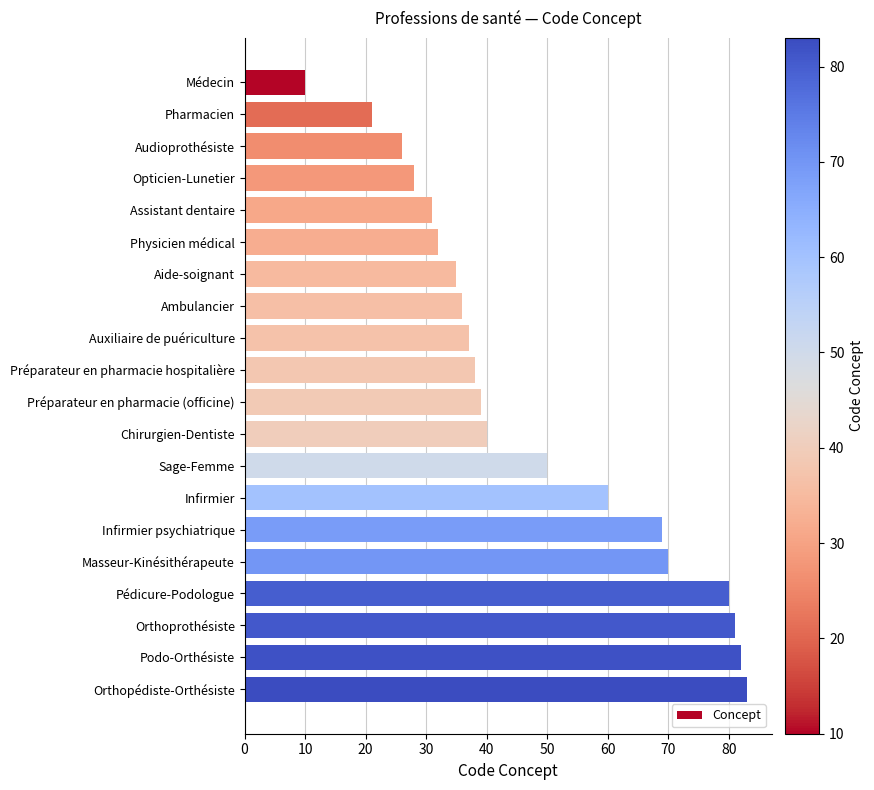

Reading top to bottom, what are all the values shown in this chart?

Médecin=10	Pharmacien=21	Audioprothésiste=26	Opticien-Lunetier=28	Assistant dentaire=31	Physicien médical=32	Aide-soignant=35	Ambulancier=36	Auxiliaire de puériculture=37	Préparateur en pharmacie hospitalière=38	Préparateur en pharmacie (officine)=39	Chirurgien-Dentiste=40	Sage-Femme=50	Infirmier=60	Infirmier psychiatrique=69	Masseur-Kinésithérapeute=70	Pédicure-Podologue=80	Orthoprothésiste=81	Podo-Orthésiste=82	Orthopédiste-Orthésiste=83